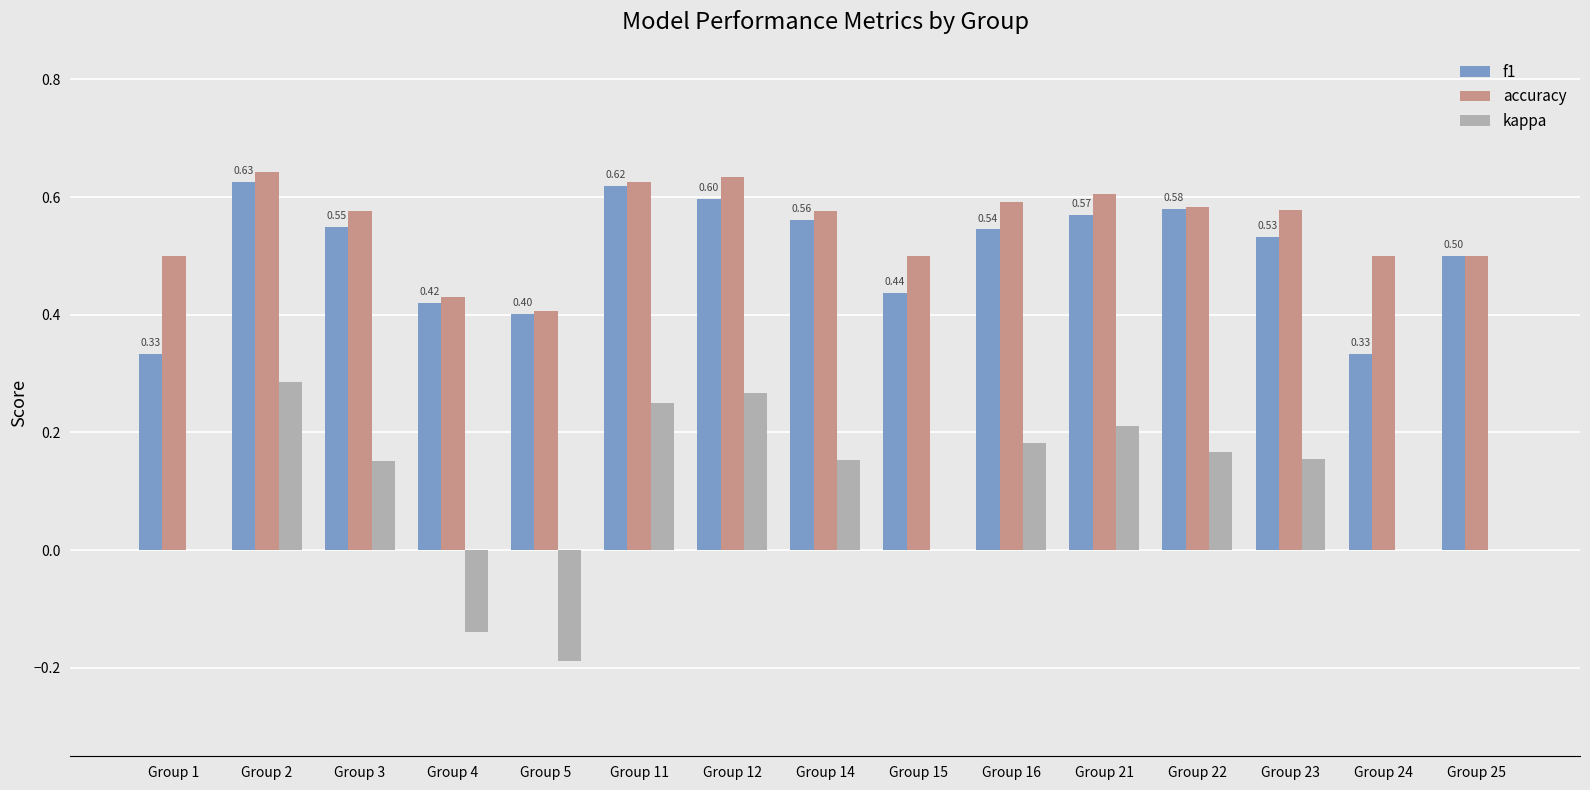

Which series changed the most between Group 4 and Group 14?

kappa